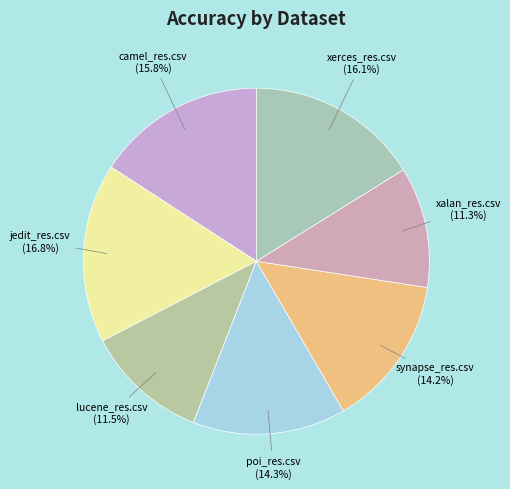

To the nearest percent, what is the combined percentage of synapse_res.csv and lucene_res.csv?

26%